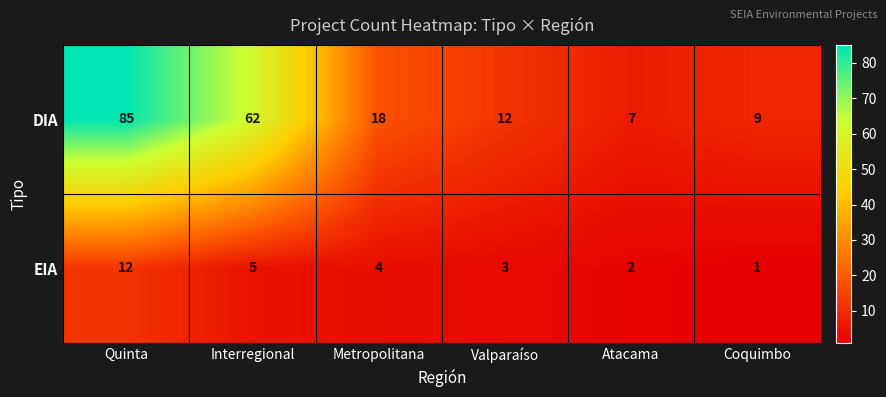

What is the total value across all series at Valparaíso?

15